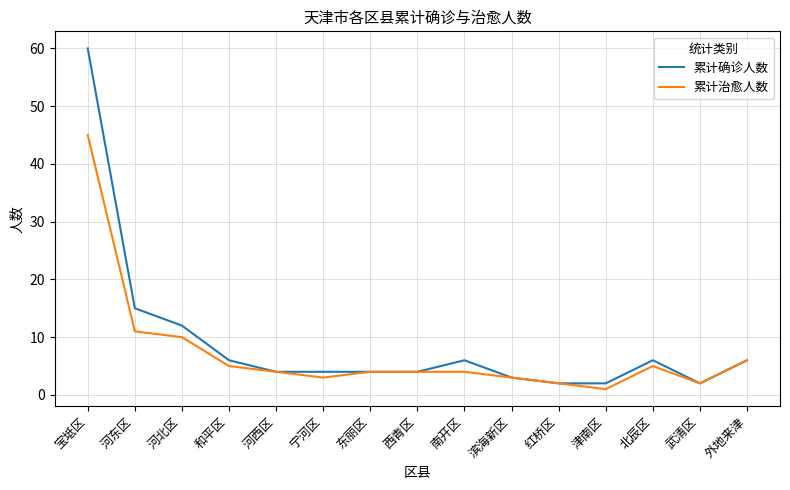

Is it true that 累计确诊人数 equals 0 at 红桥区?

False